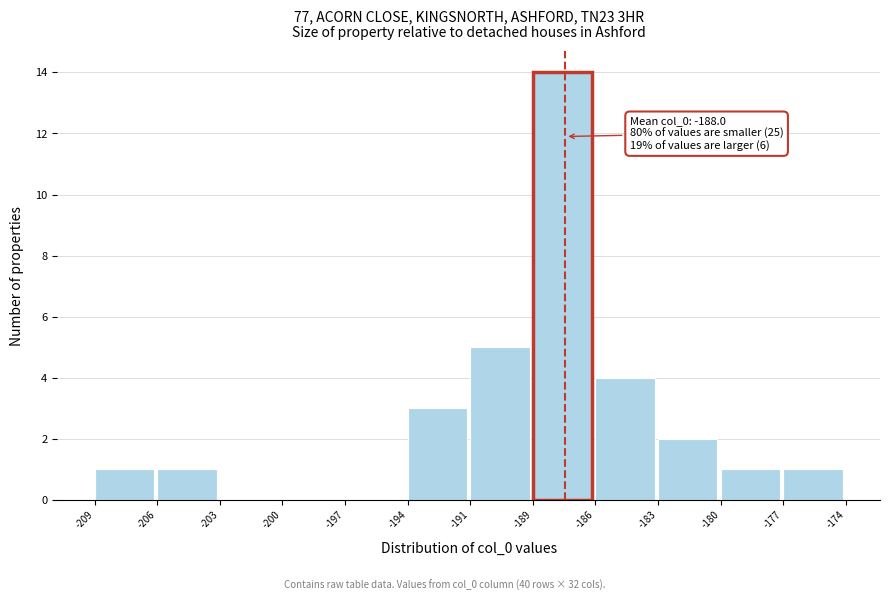

Reading left to right, list all the values displayed in this chart.

-209=1	-206=1	-203=0	-200=0	-197=0	-194=3	-191=5	-189=14	-186=4	-183=2	-180=1	-177=1